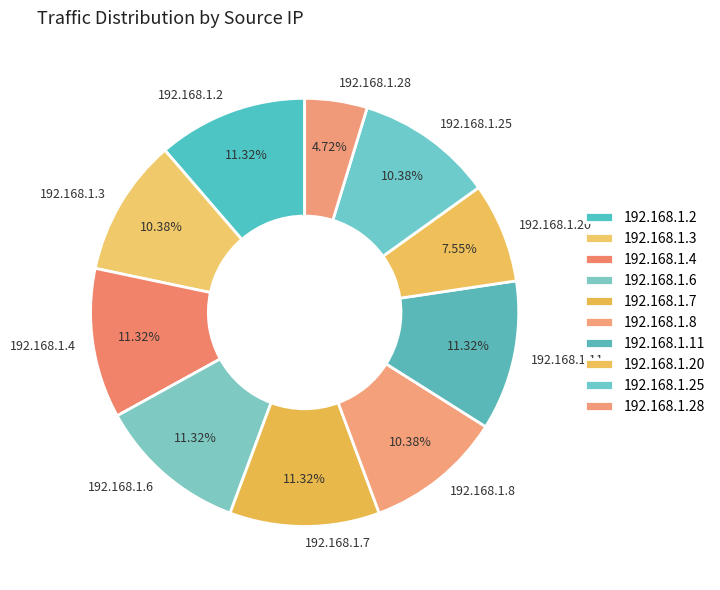

Which slice is the smallest?

192.168.1.28